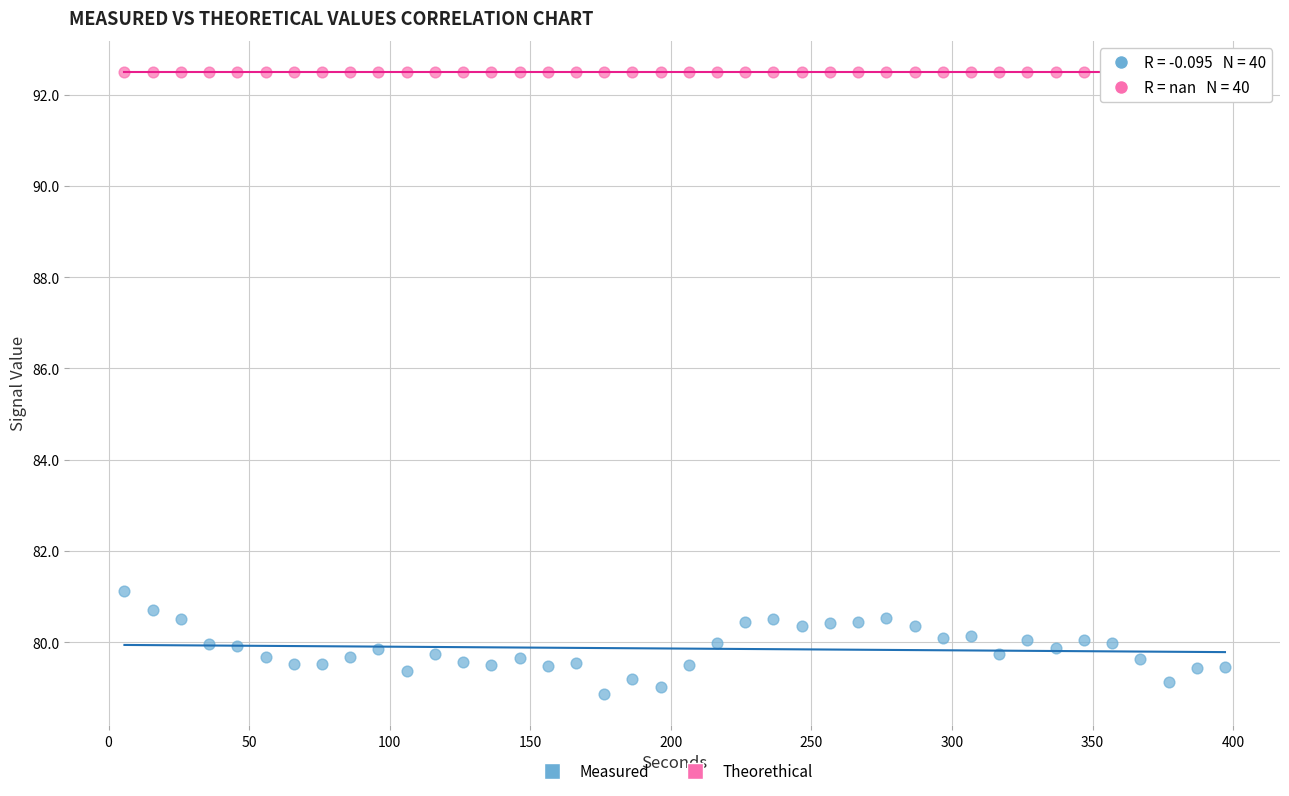

Across all series, what Y value is closest to 85?

81.1